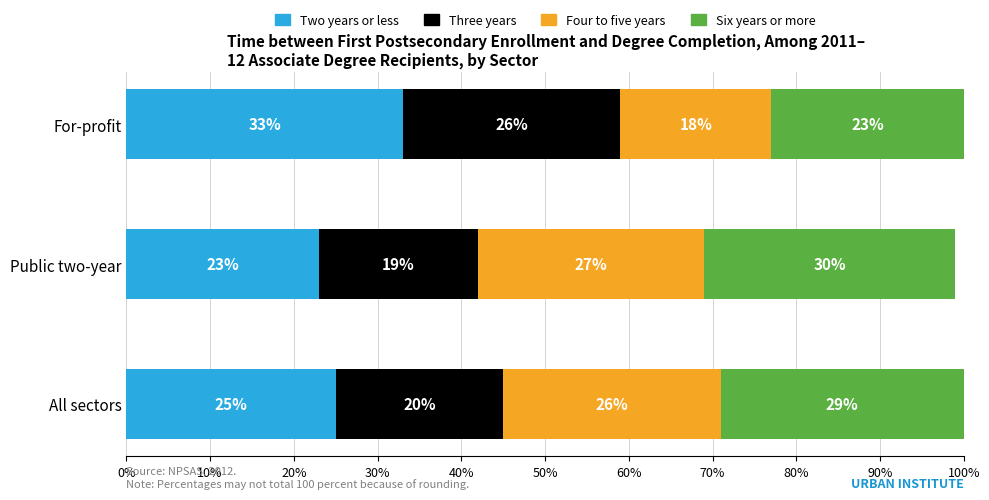

At which label does Two years or less reach its peak?

For-profit